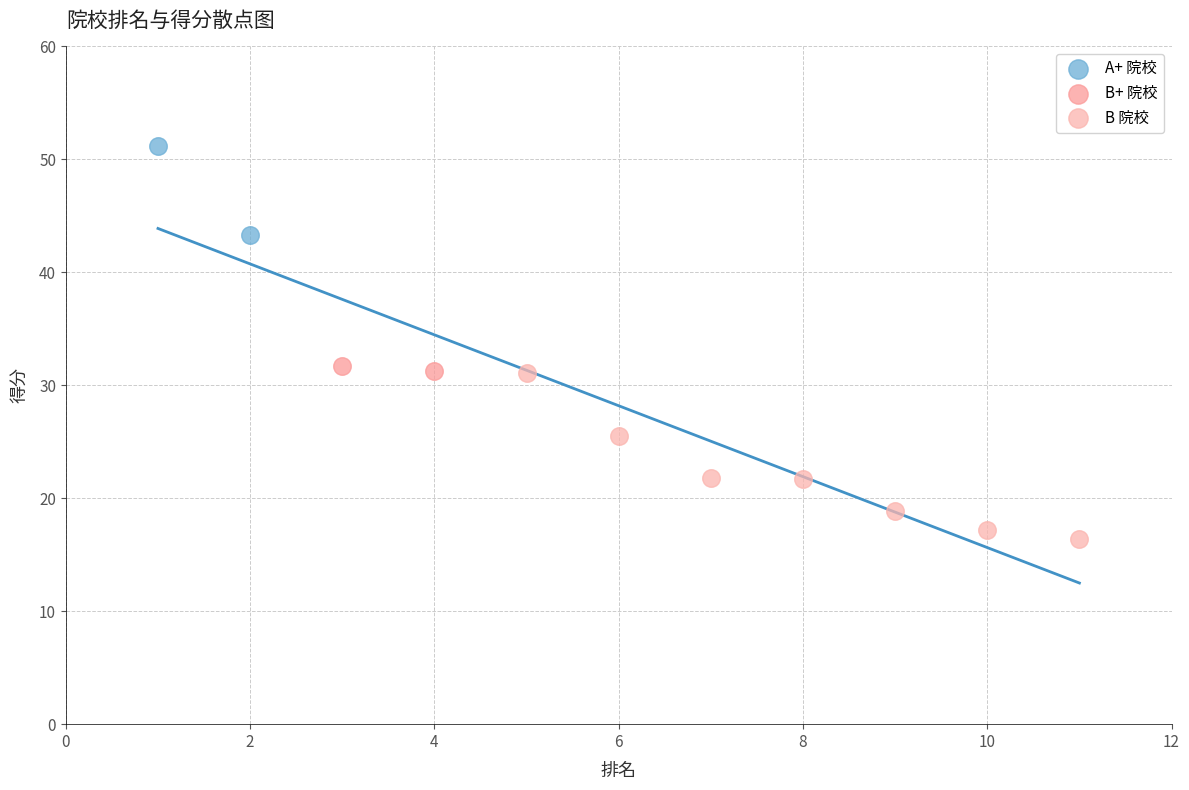

Which series reaches the minimum Y coordinate?

B 院校